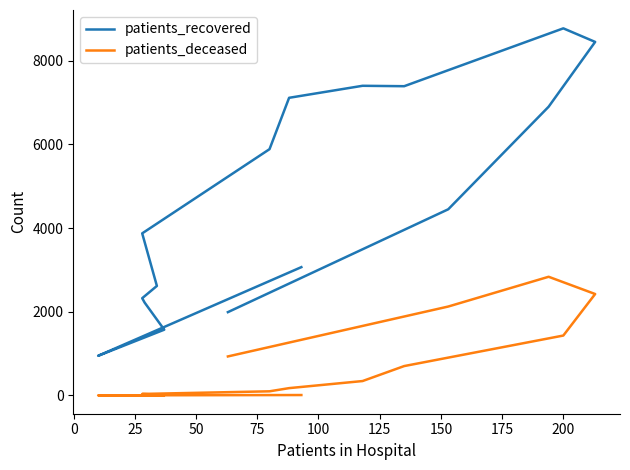

What is the sum of the patients_recovered values at 200 and 25?

8970